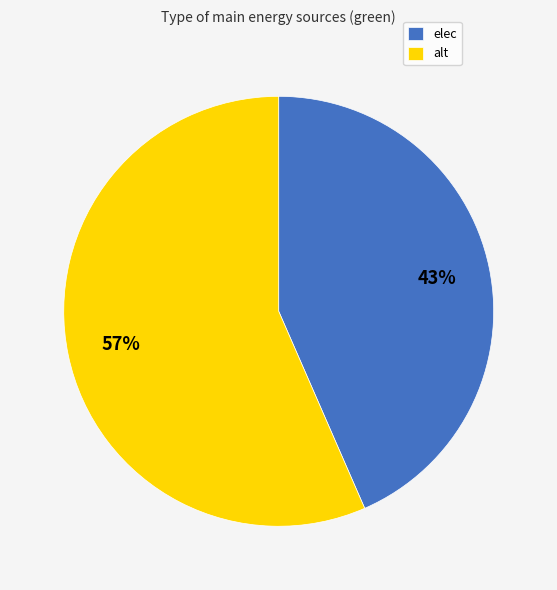

Which slice represents more than half of the pie?

alt